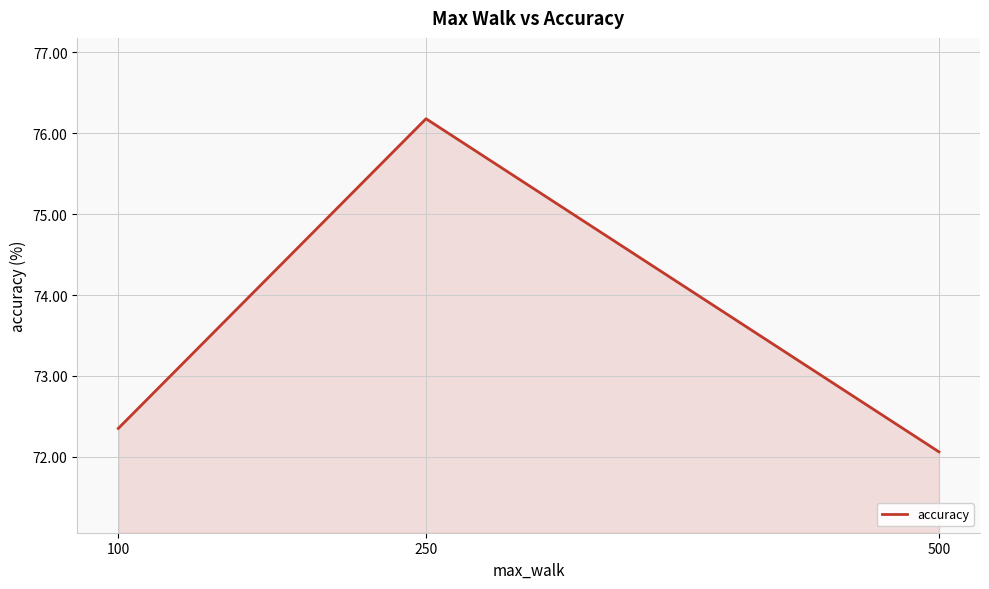

What is the difference between the maximum and second lowest values?

3.8